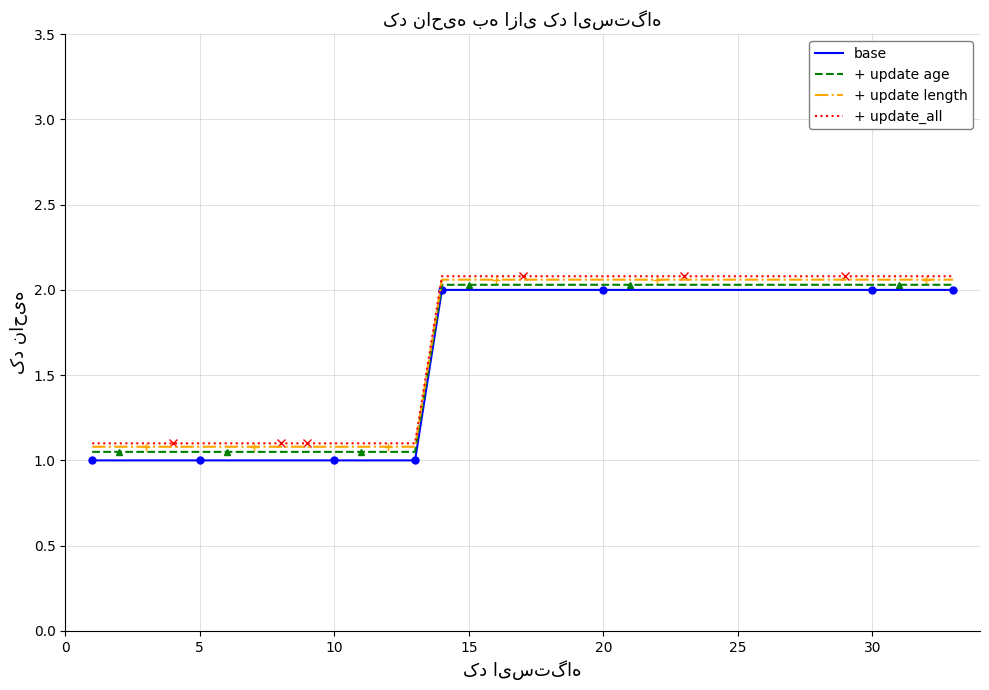

True or false: + update_all and + update length intersect in this chart.

False